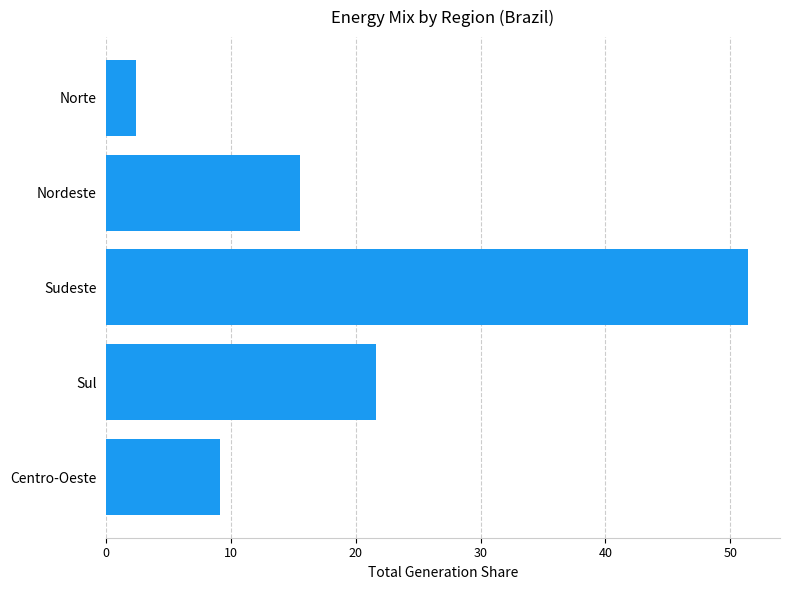

What is the greatest value displayed?

51.4